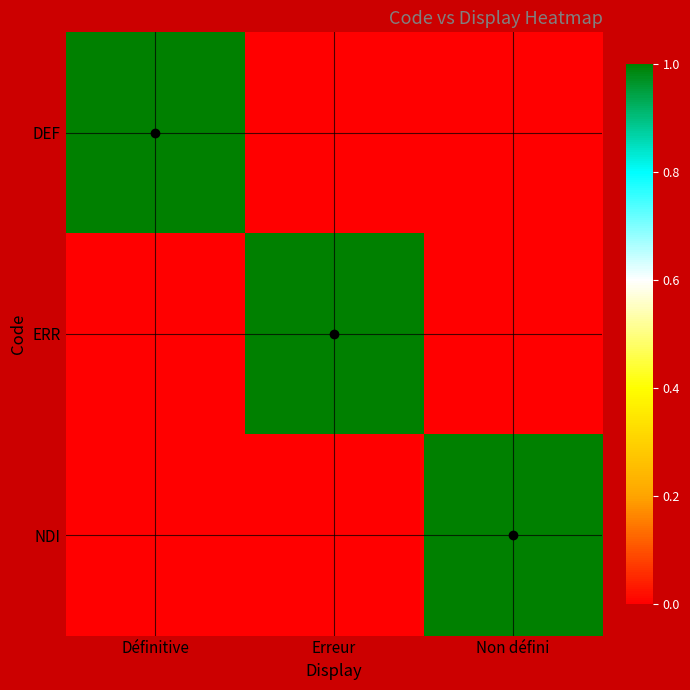

Reading left to right, extract all data points from this chart.

DEF: Définitive=1	Erreur=0	Non défini=0
ERR: Définitive=0	Erreur=1	Non défini=0
NDI: Définitive=0	Erreur=0	Non défini=1